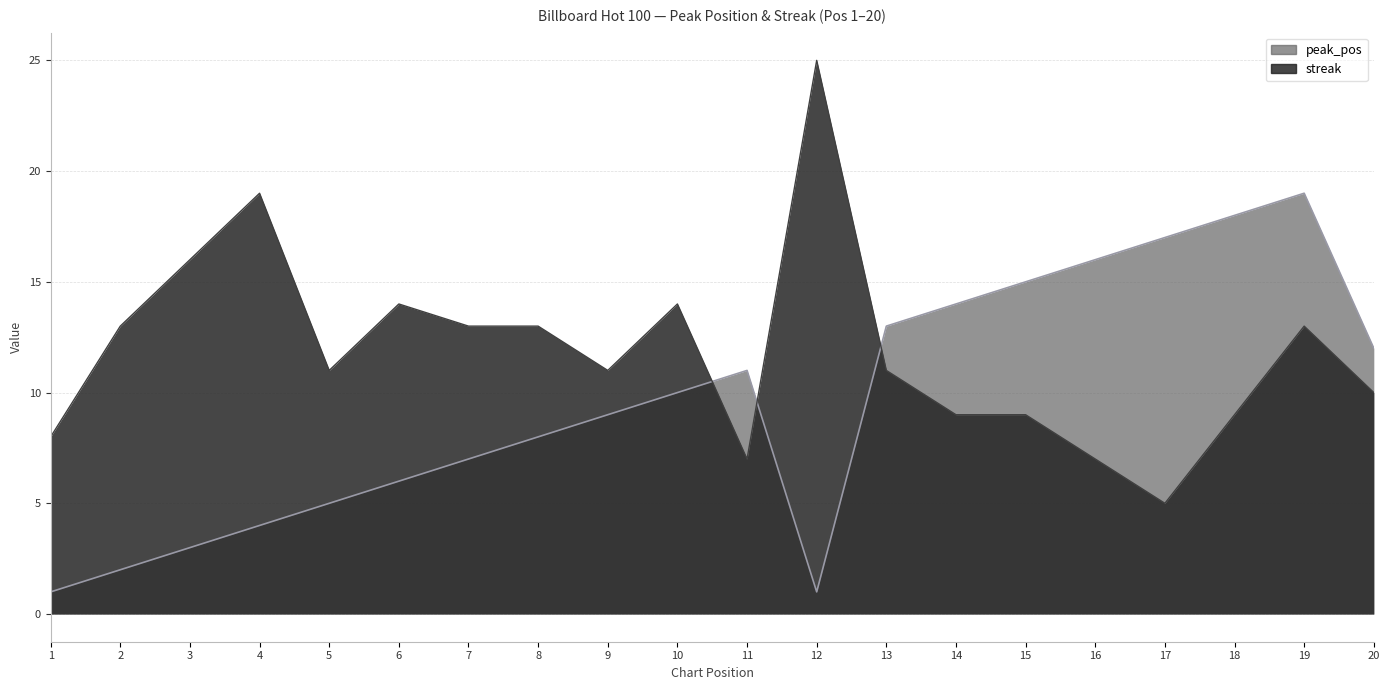

What is the difference between the maximum and minimum values in the peak_pos series?

18